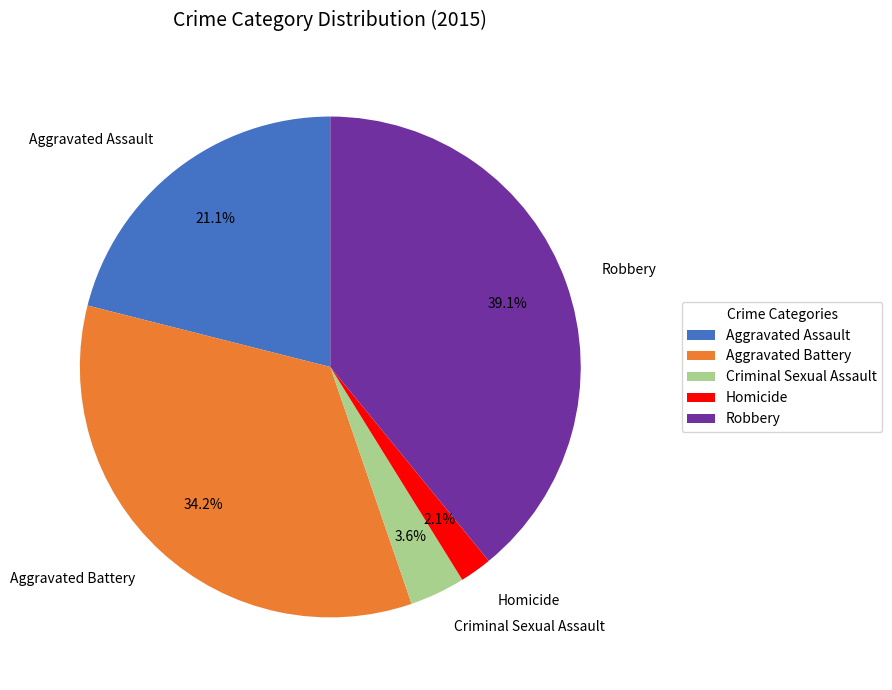

Is there any slice that represents more than half of the pie?

No